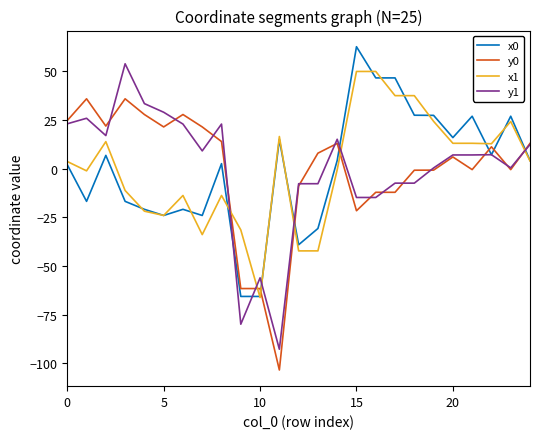

What is the maximum value shown in the chart?

62.7